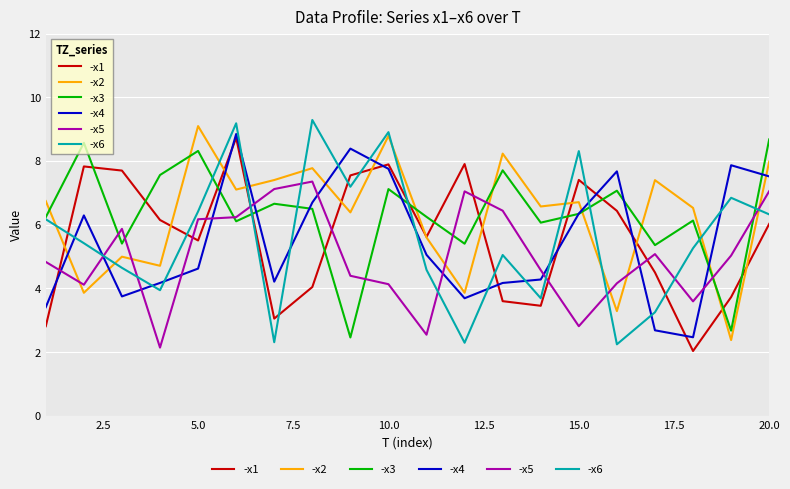

Which series has the widest spread of values?

-x6